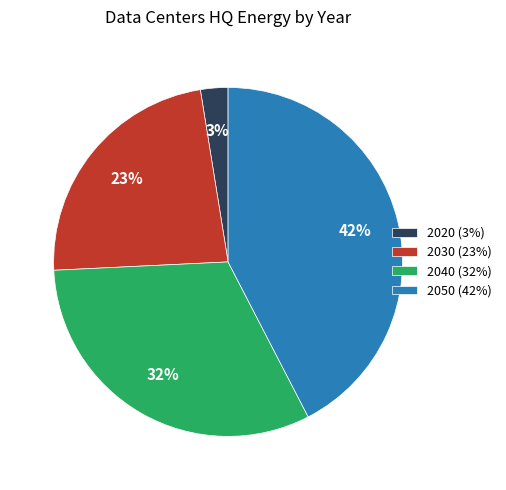

Is it true that 2050 is 33% of the pie?

False